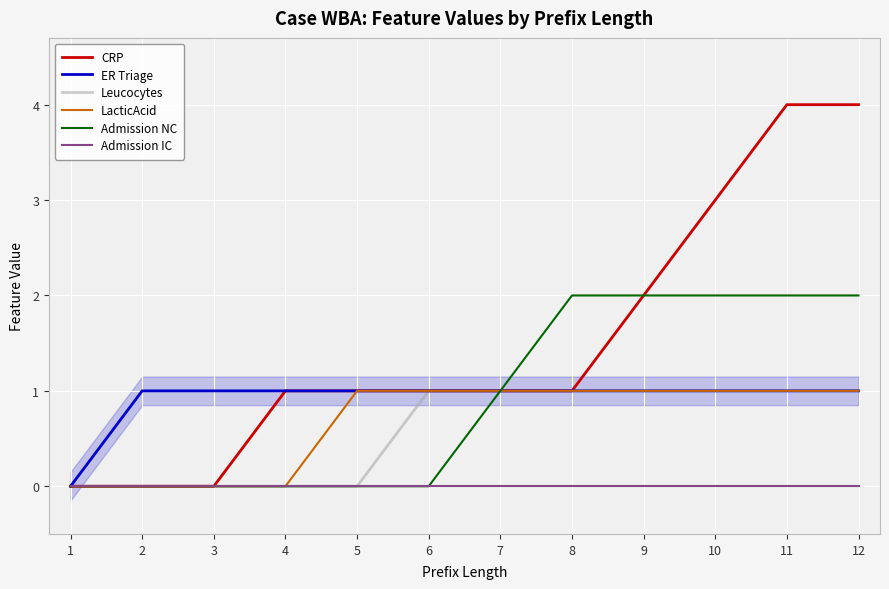

At which label does CRP first exceed 1?

9